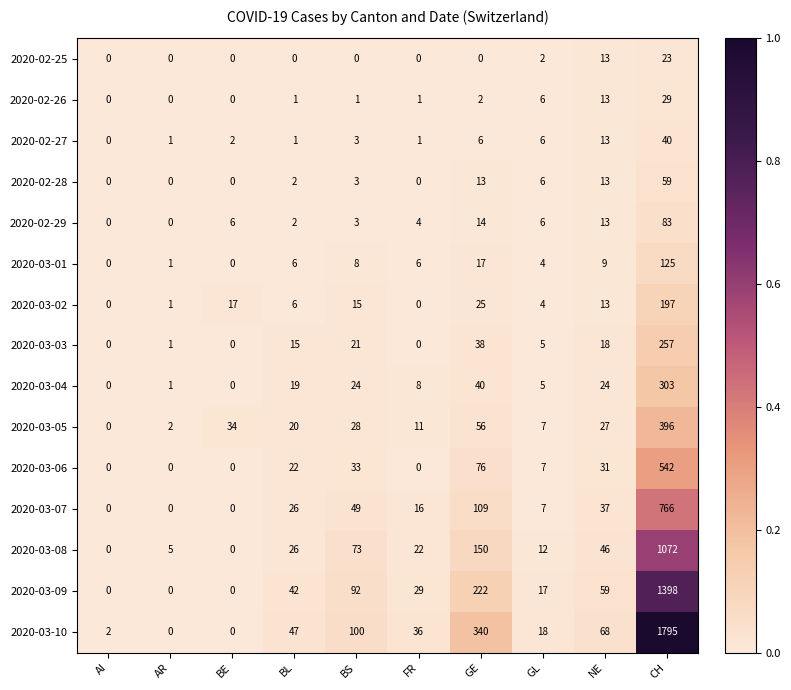

What is the maximum value for 2020-02-25?

23